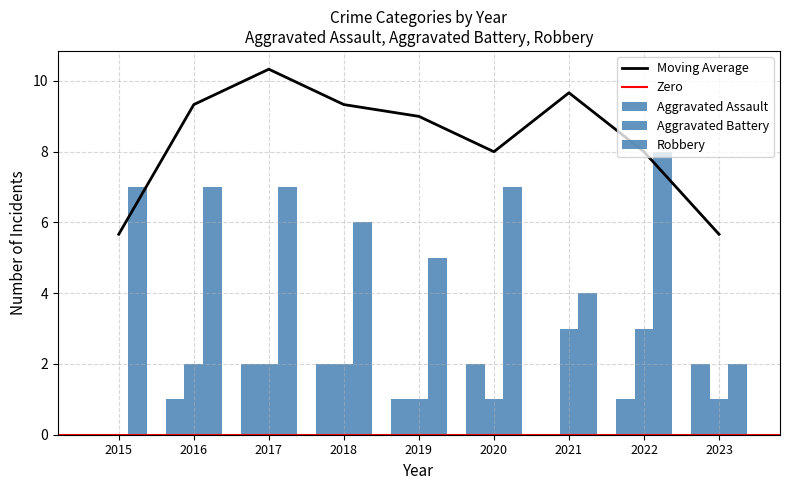

Reading left to right, transcribe all the data shown in this chart.

Aggravated Assault: 0	1	2	2	1	2	0	1	2
Aggravated Battery: 0	2	2	2	1	1	3	3	1
Robbery: 7	7	7	6	5	7	4	8	2